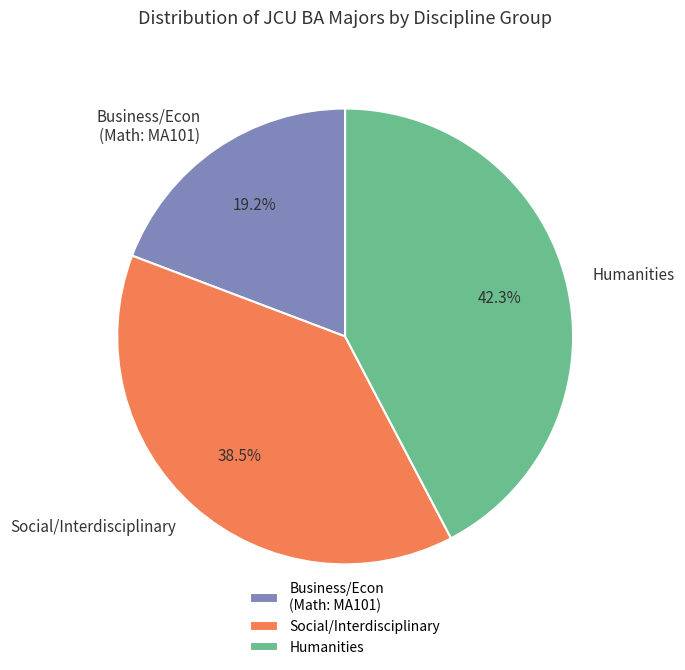

Rank the categories by value from highest to lowest.

Humanities, Social/Interdisciplinary, Business/Econ (Math: MA101)